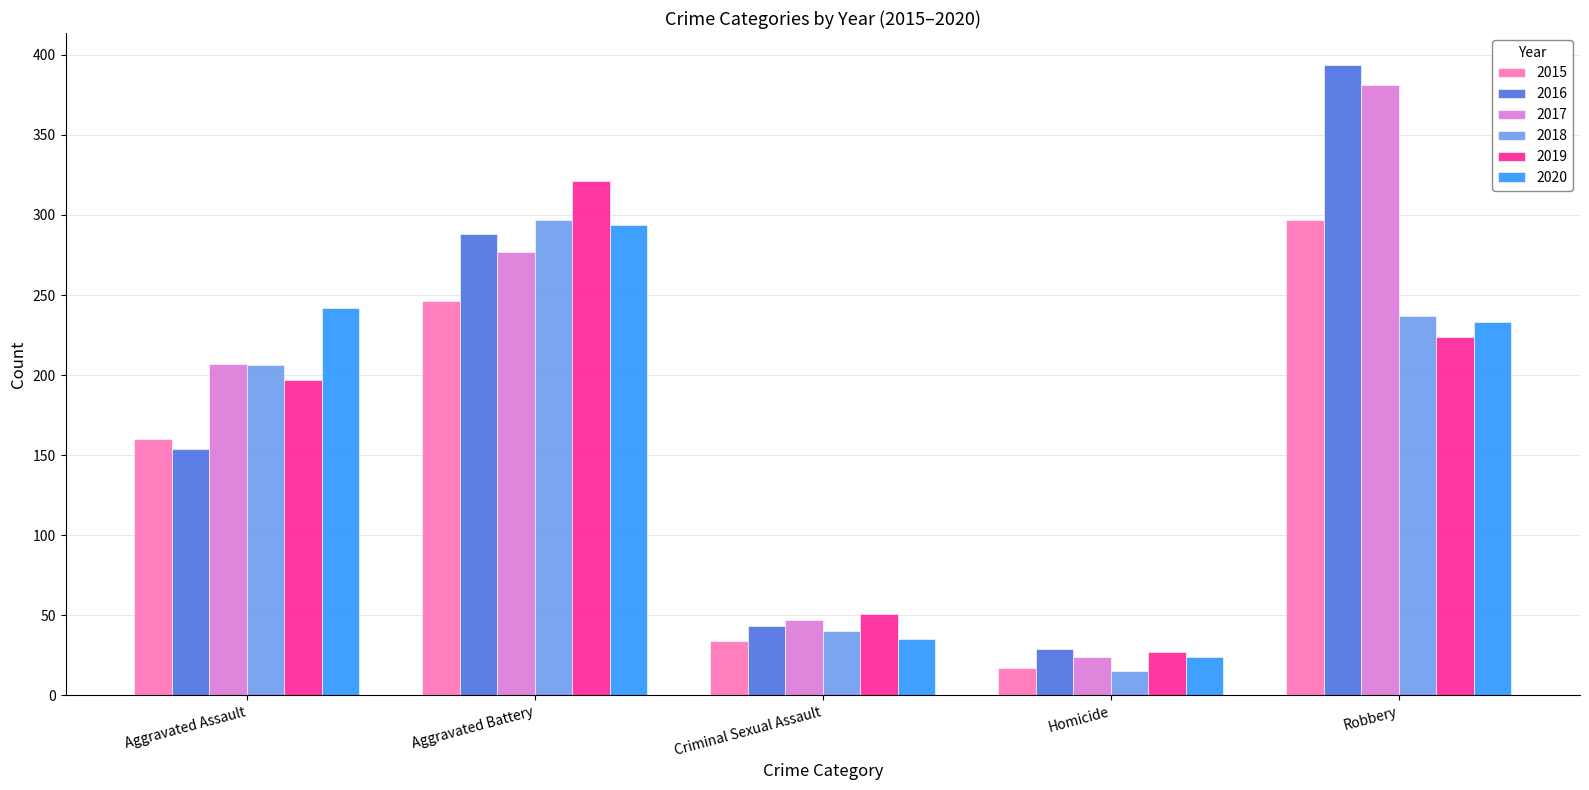

What is the smallest value displayed?

15